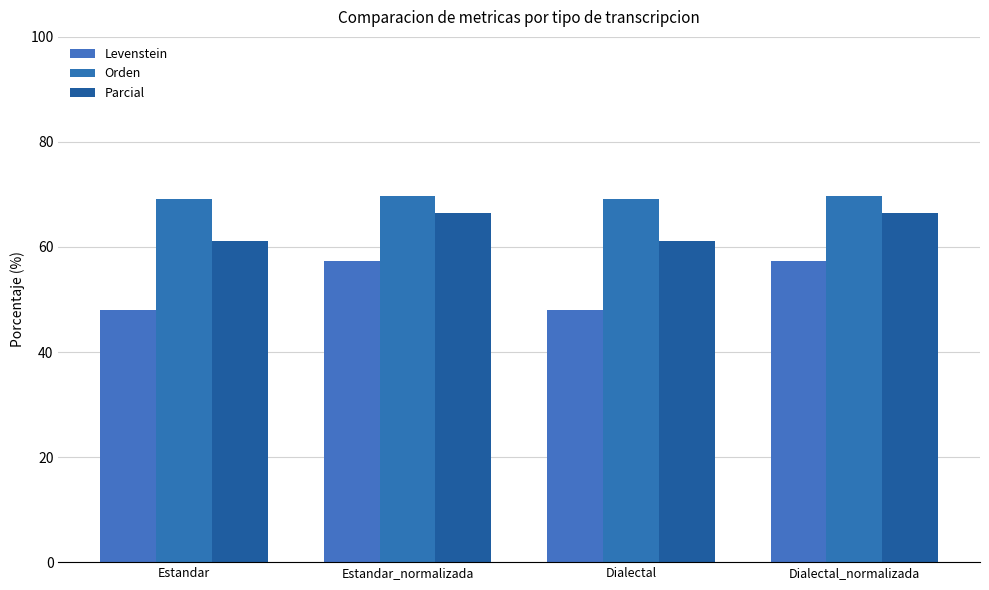

At which label is Orden closest to 69?

Estandar